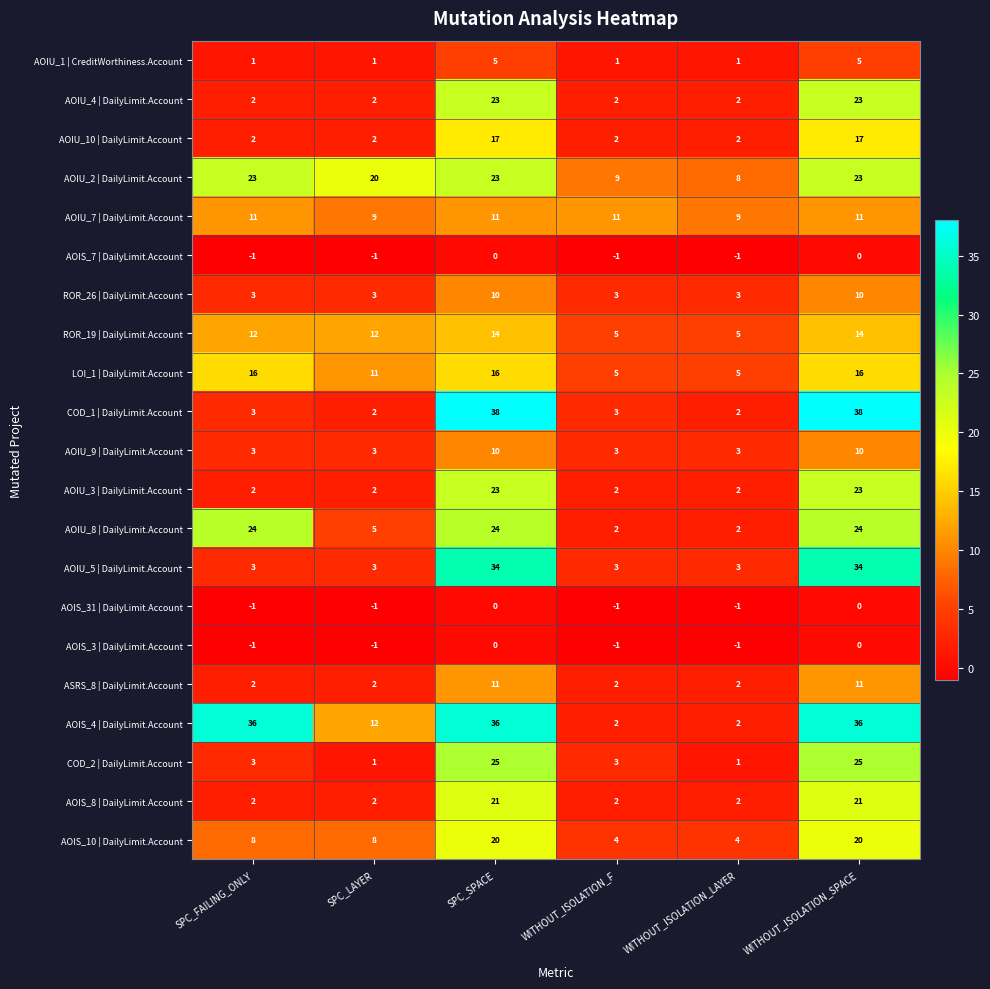

Is it true that AOIU_9 | DailyLimit.Account equals 3 at SPC_SPACE?

False